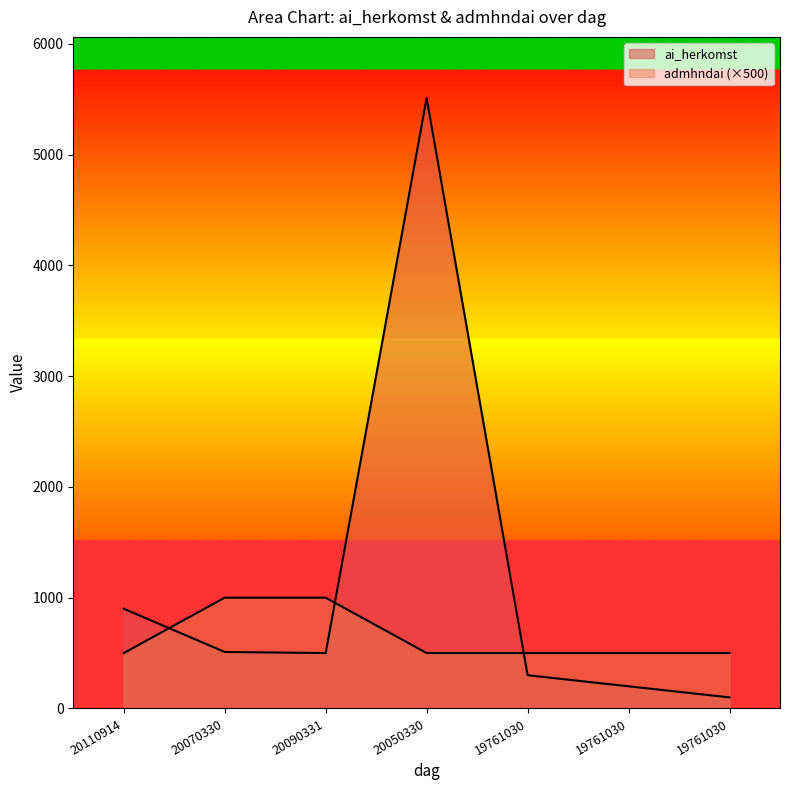

Which series has the largest total across all categories?

ai_herkomst